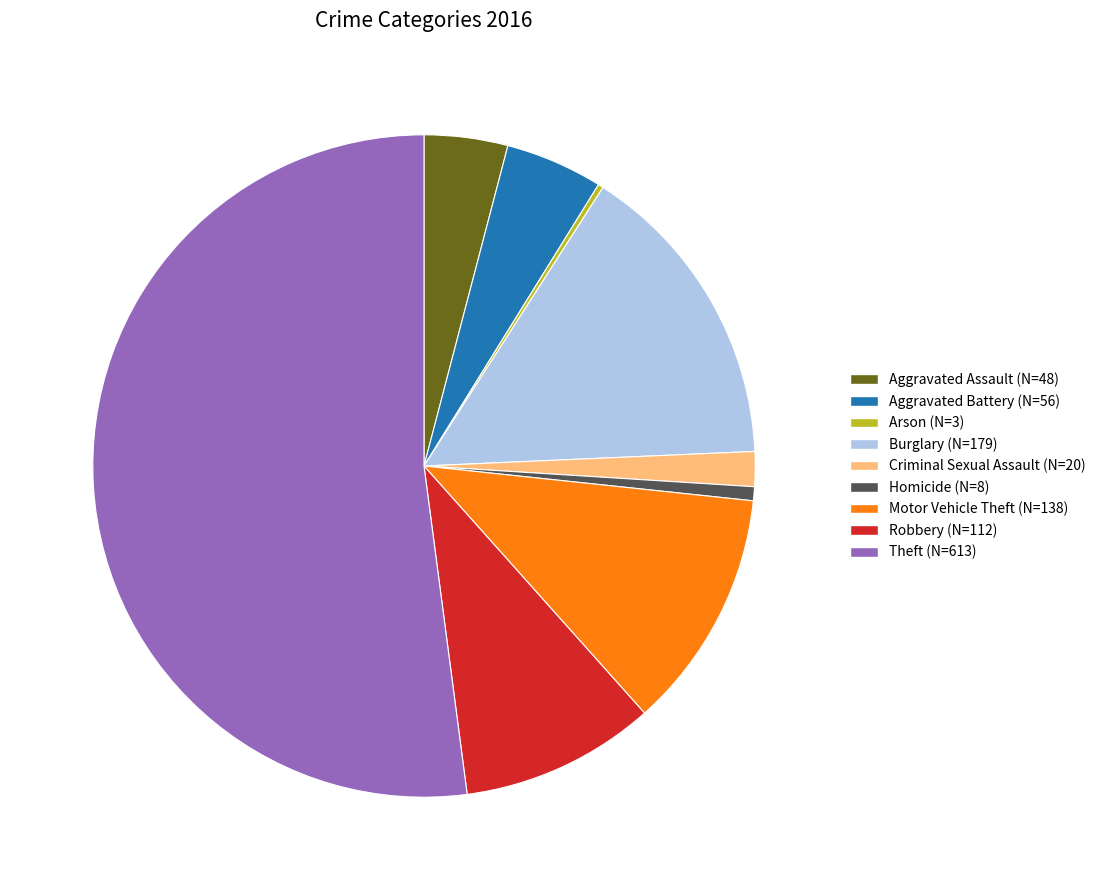

Approximately how many times larger is the value at Aggravated Battery compared to Criminal Sexual Assault?

2.8